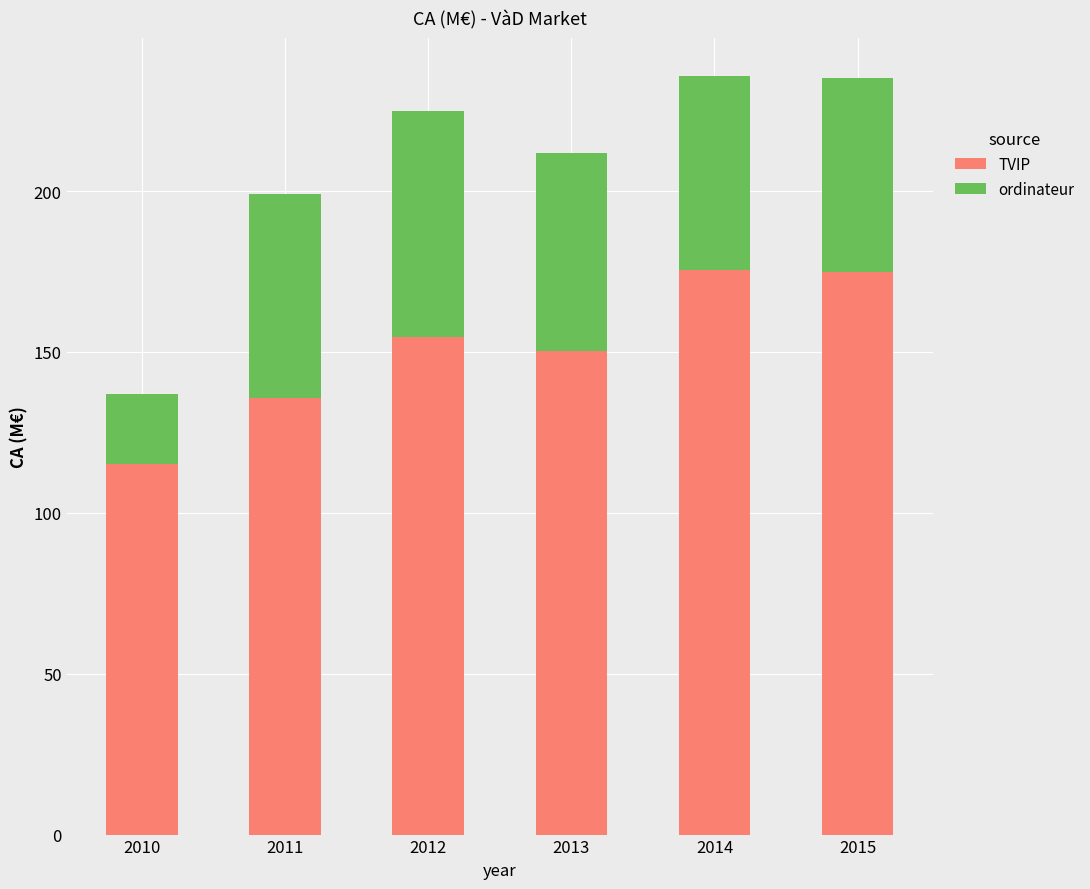

True or false: TVIP has a value of 174.9 at 2015.

True